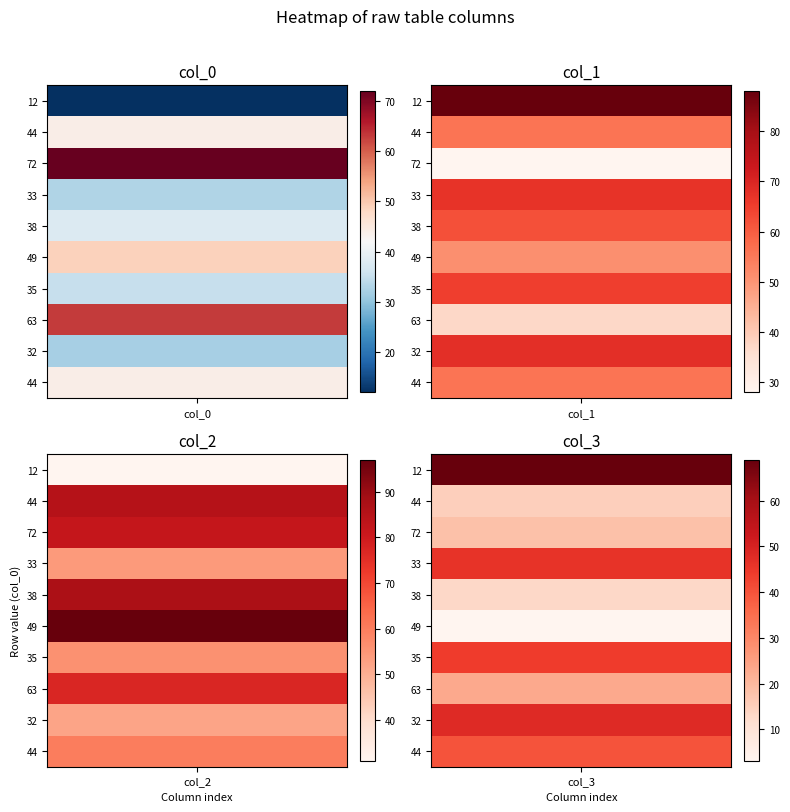

At how many categories does at least one series exceed 6?

2